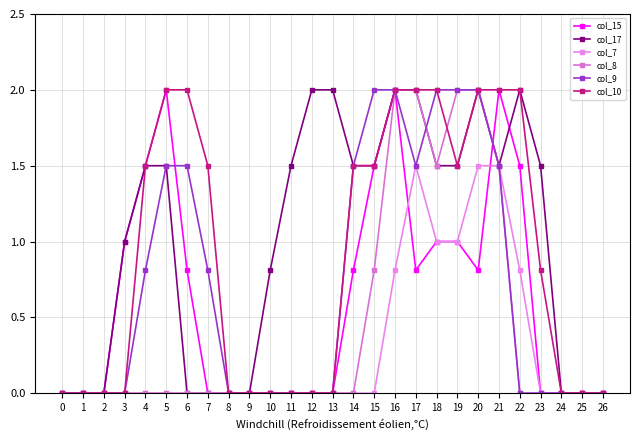

Where is col_8 nearest to the value 1?

15